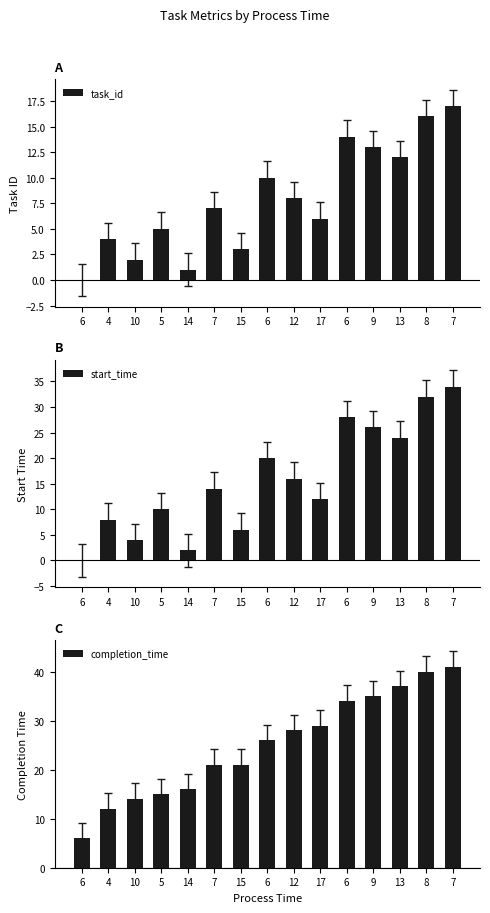

List the series in order of their peak value, highest first.

completion_time, start_time, task_id